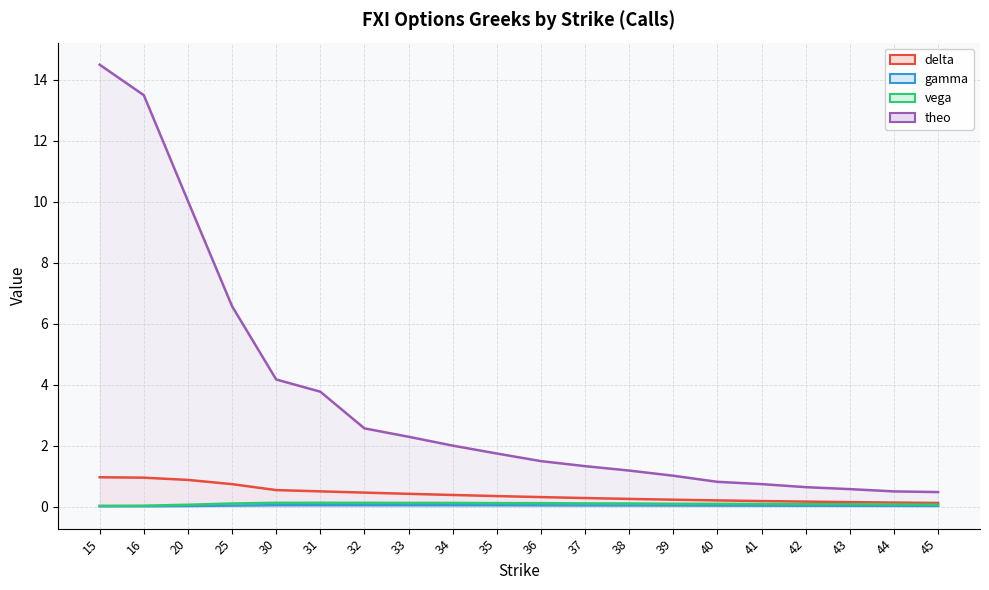

At which label is gamma closest to 0?

15